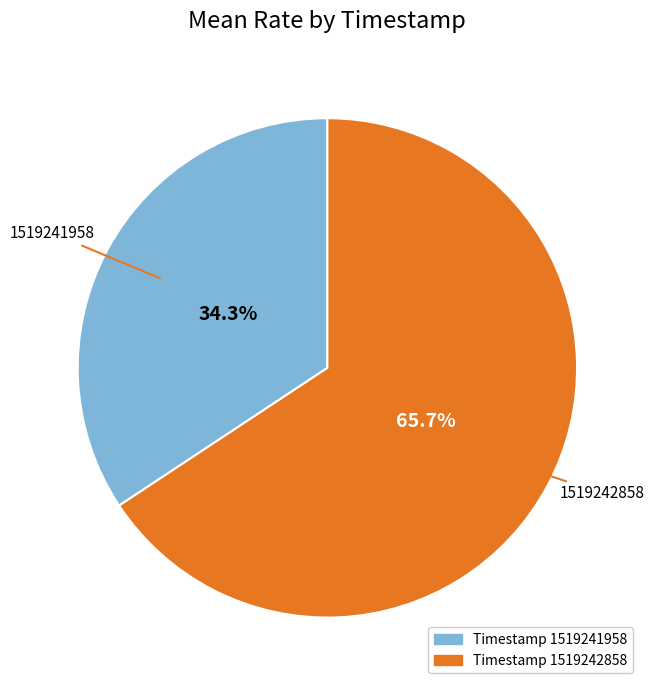

Does any single category account for the majority?

Yes